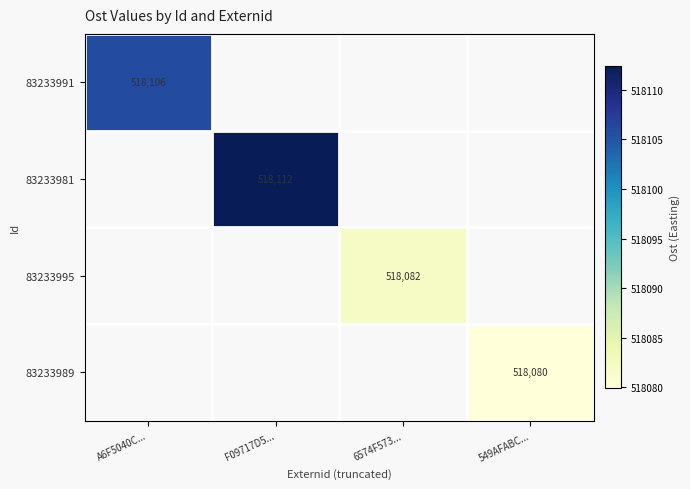

What is the smallest value displayed?

518079.9